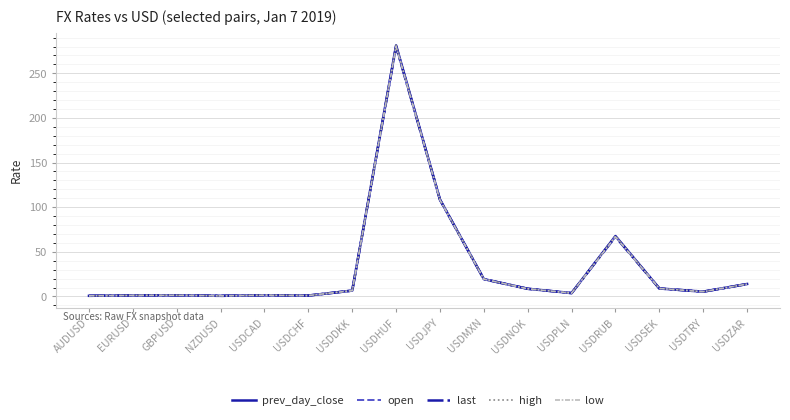

What is the greatest value displayed?

281.5